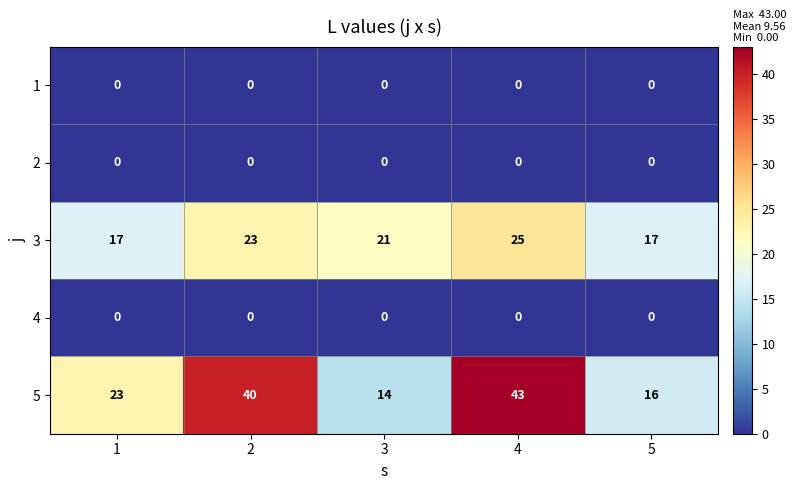

Which series has the widest spread of values?

5